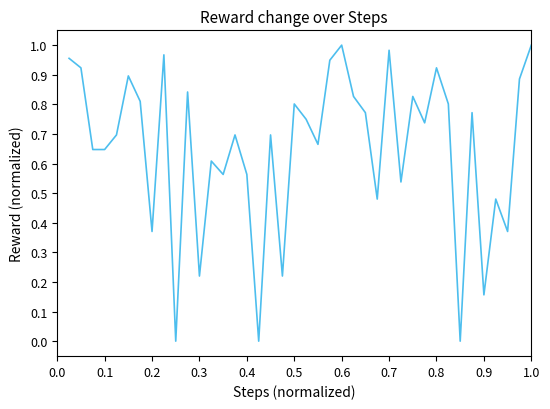

Is it true that the value at 0.7 is 0.6?

False